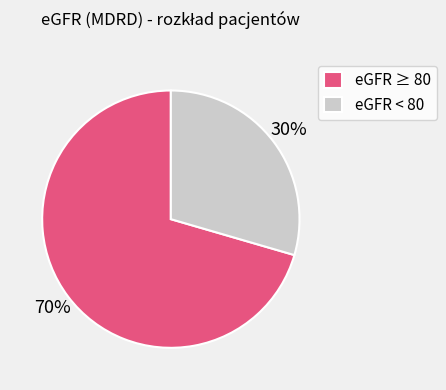

Is the sum of eGFR < 80 and eGFR ≥ 80 greater than half?

Yes